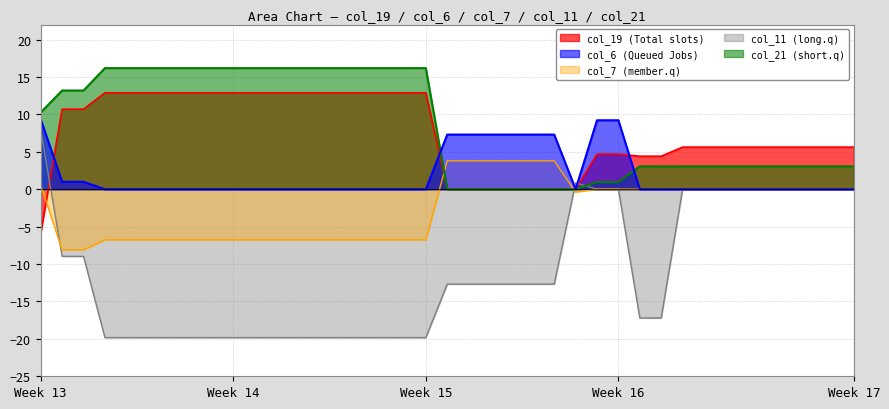

Is it true that col_21 equals 9.7 at 19?

False